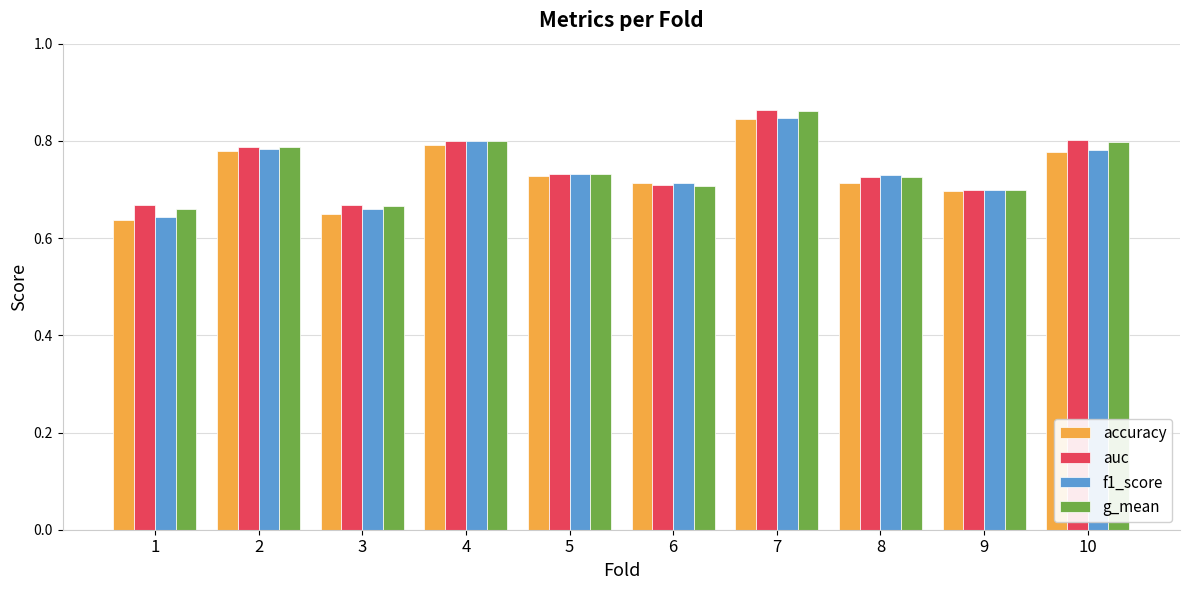

Is the value of g_mean at 2 greater than the value of auc at 6?

Yes